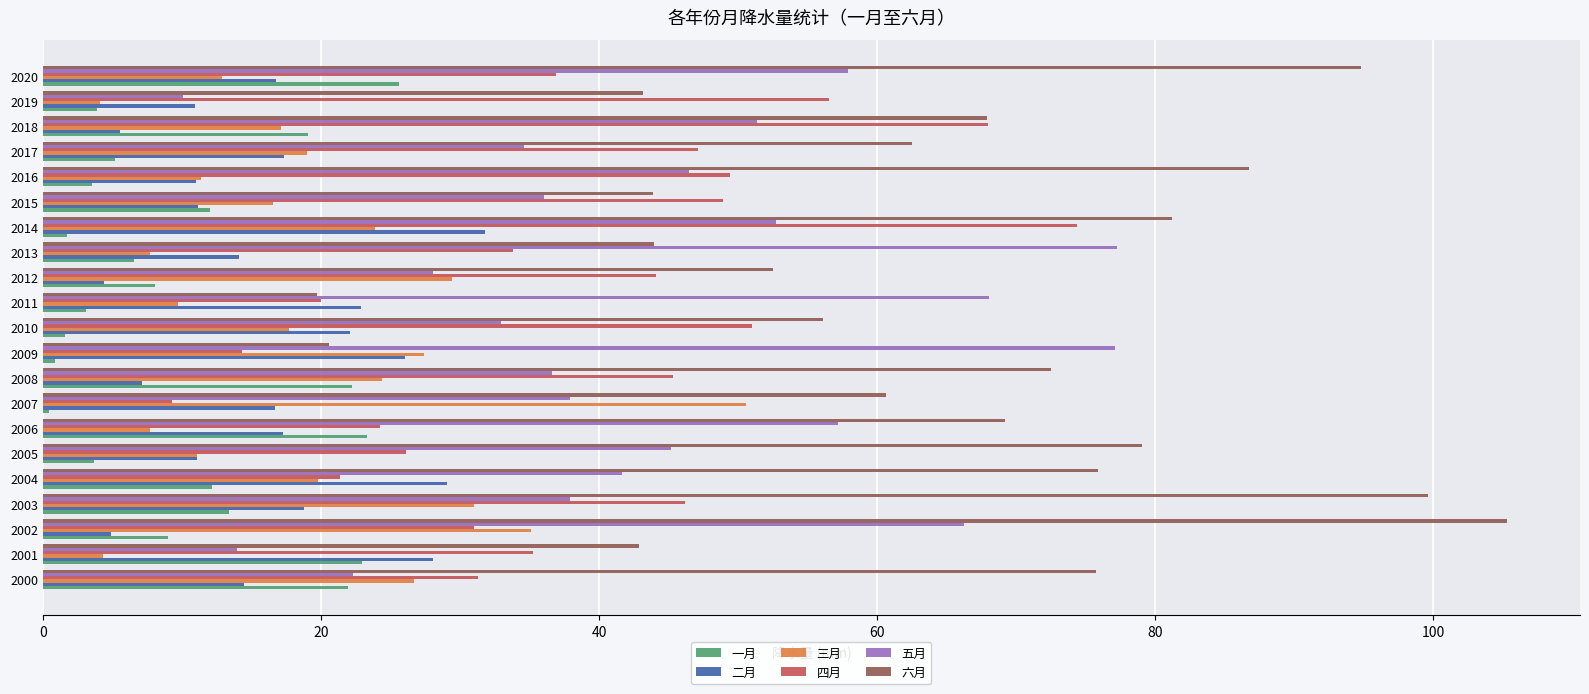

What is the sum of all 五月 values?

931.7